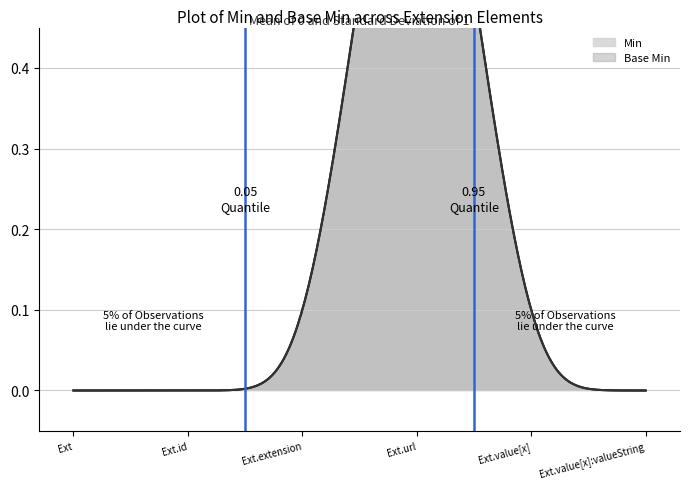

True or false: Base Min has more than 1 points higher than both neighbors.

False